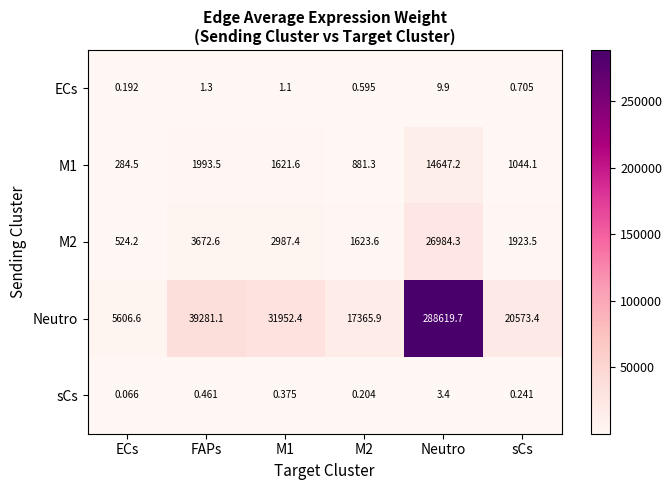

Between ECs and M1, which series saw the biggest shift?

Neutro